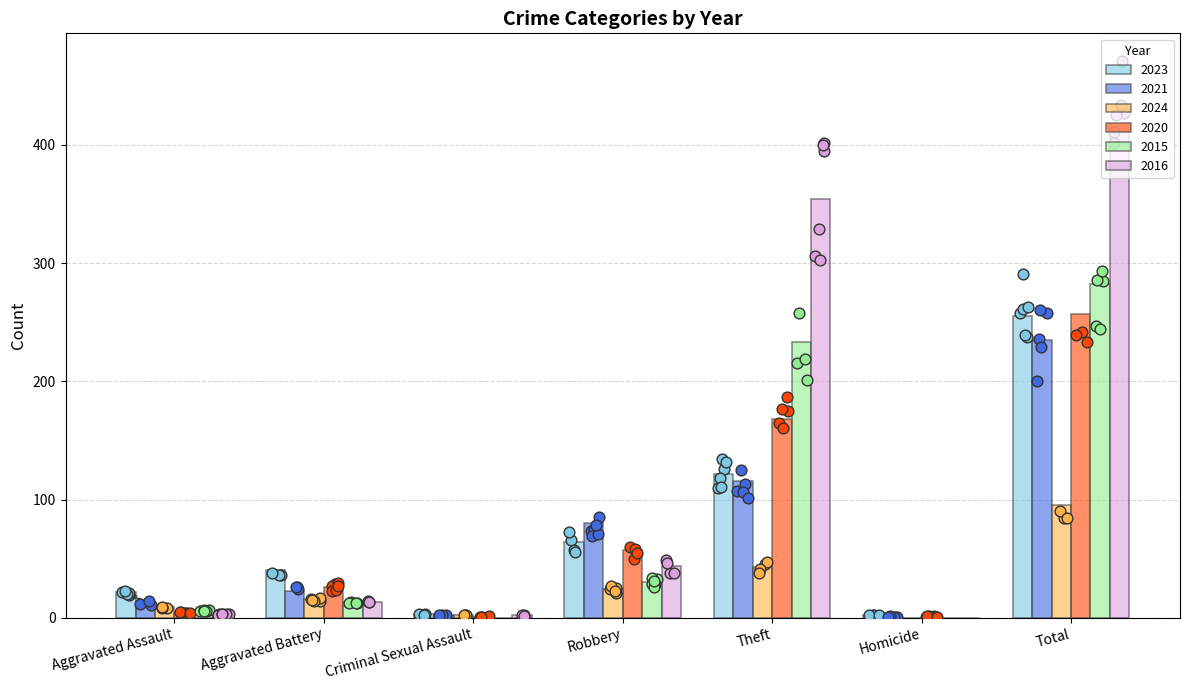

Which series has the largest Y range (max minus min)?

2016